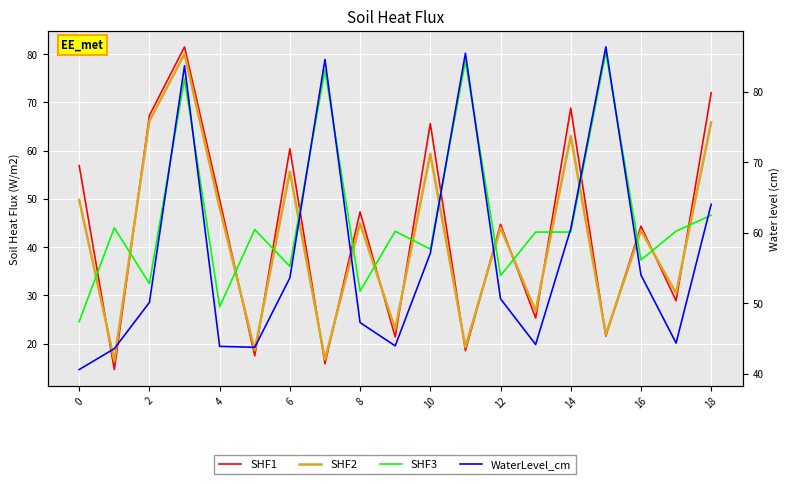

Which has a higher value, 17 or 13?

17